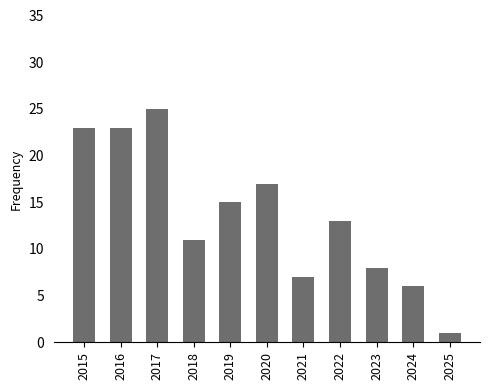

Is it true that the value at 2021 is 7?

True